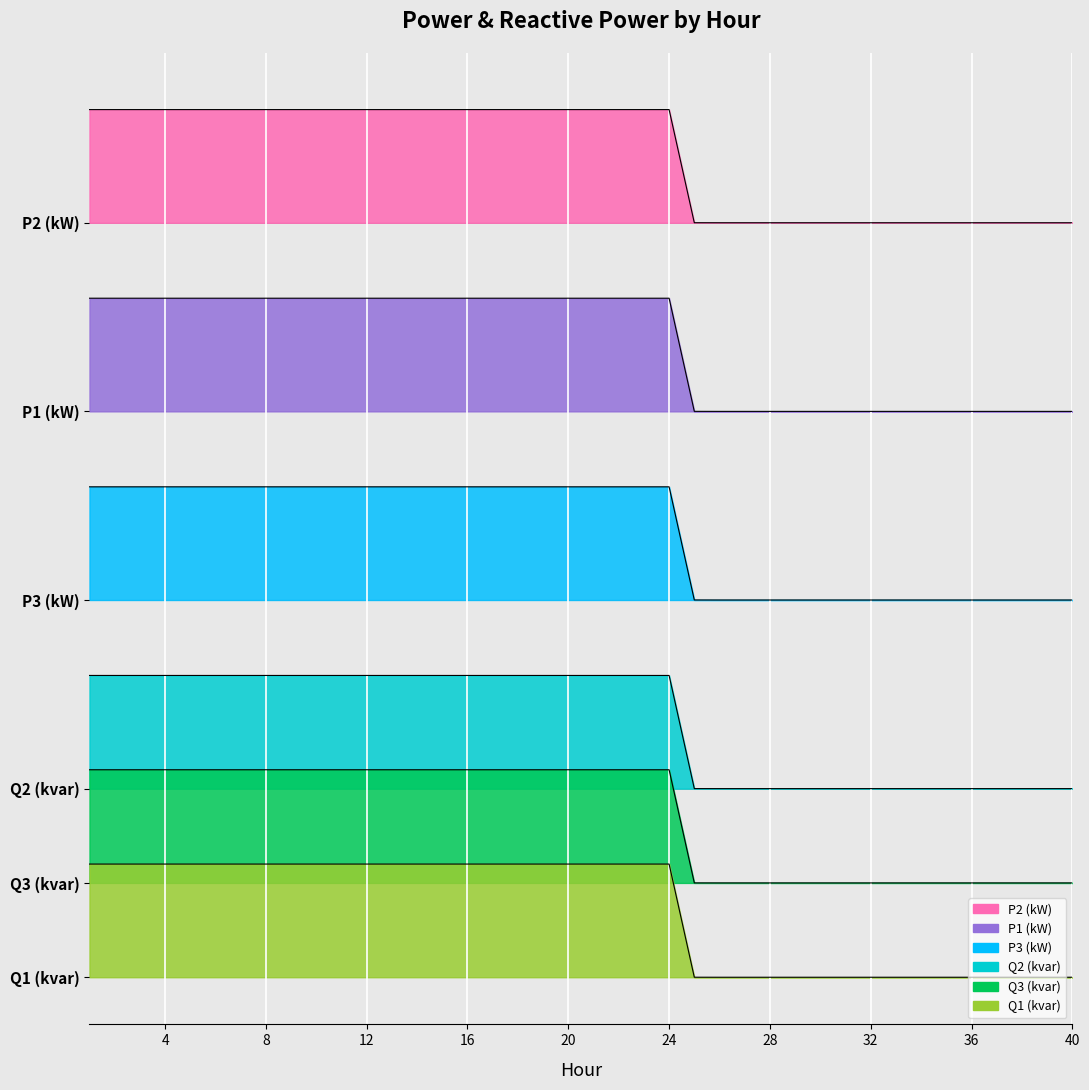

Reading left to right, transcribe all the data shown in this chart.

P1 (kW): 72.0	72.0	72.0	72.0	72.0	72.0	72.0	72.0	72.0	72.0	72.0	72.0	72.0	72.0	72.0	72.0	72.0	72.0	72.0	72.0	72.0	72.0	72.0	72.0	60.0	60.0	60.0	60.0	60.0	60.0	60.0	60.0	60.0	60.0	60.0	60.0	60.0	60.0	60.0	60.0
P2 (kW): 92.0	92.0	92.0	92.0	92.0	92.0	92.0	92.0	92.0	92.0	92.0	92.0	92.0	92.0	92.0	92.0	92.0	92.0	92.0	92.0	92.0	92.0	92.0	92.0	80.0	80.0	80.0	80.0	80.0	80.0	80.0	80.0	80.0	80.0	80.0	80.0	80.0	80.0	80.0	80.0
P3 (kW): 52.0	52.0	52.0	52.0	52.0	52.0	52.0	52.0	52.0	52.0	52.0	52.0	52.0	52.0	52.0	52.0	52.0	52.0	52.0	52.0	52.0	52.0	52.0	52.0	40.0	40.0	40.0	40.0	40.0	40.0	40.0	40.0	40.0	40.0	40.0	40.0	40.0	40.0	40.0	40.0
Q1 (kvar): 12.0	12.0	12.0	12.0	12.0	12.0	12.0	12.0	12.0	12.0	12.0	12.0	12.0	12.0	12.0	12.0	12.0	12.0	12.0	12.0	12.0	12.0	12.0	12.0	0.0	0.0	0.0	0.0	0.0	0.0	0.0	0.0	0.0	0.0	0.0	0.0	0.0	0.0	0.0	0.0
Q2 (kvar): 32.0	32.0	32.0	32.0	32.0	32.0	32.0	32.0	32.0	32.0	32.0	32.0	32.0	32.0	32.0	32.0	32.0	32.0	32.0	32.0	32.0	32.0	32.0	32.0	20.0	20.0	20.0	20.0	20.0	20.0	20.0	20.0	20.0	20.0	20.0	20.0	20.0	20.0	20.0	20.0
Q3 (kvar): 22.0	22.0	22.0	22.0	22.0	22.0	22.0	22.0	22.0	22.0	22.0	22.0	22.0	22.0	22.0	22.0	22.0	22.0	22.0	22.0	22.0	22.0	22.0	22.0	10.0	10.0	10.0	10.0	10.0	10.0	10.0	10.0	10.0	10.0	10.0	10.0	10.0	10.0	10.0	10.0